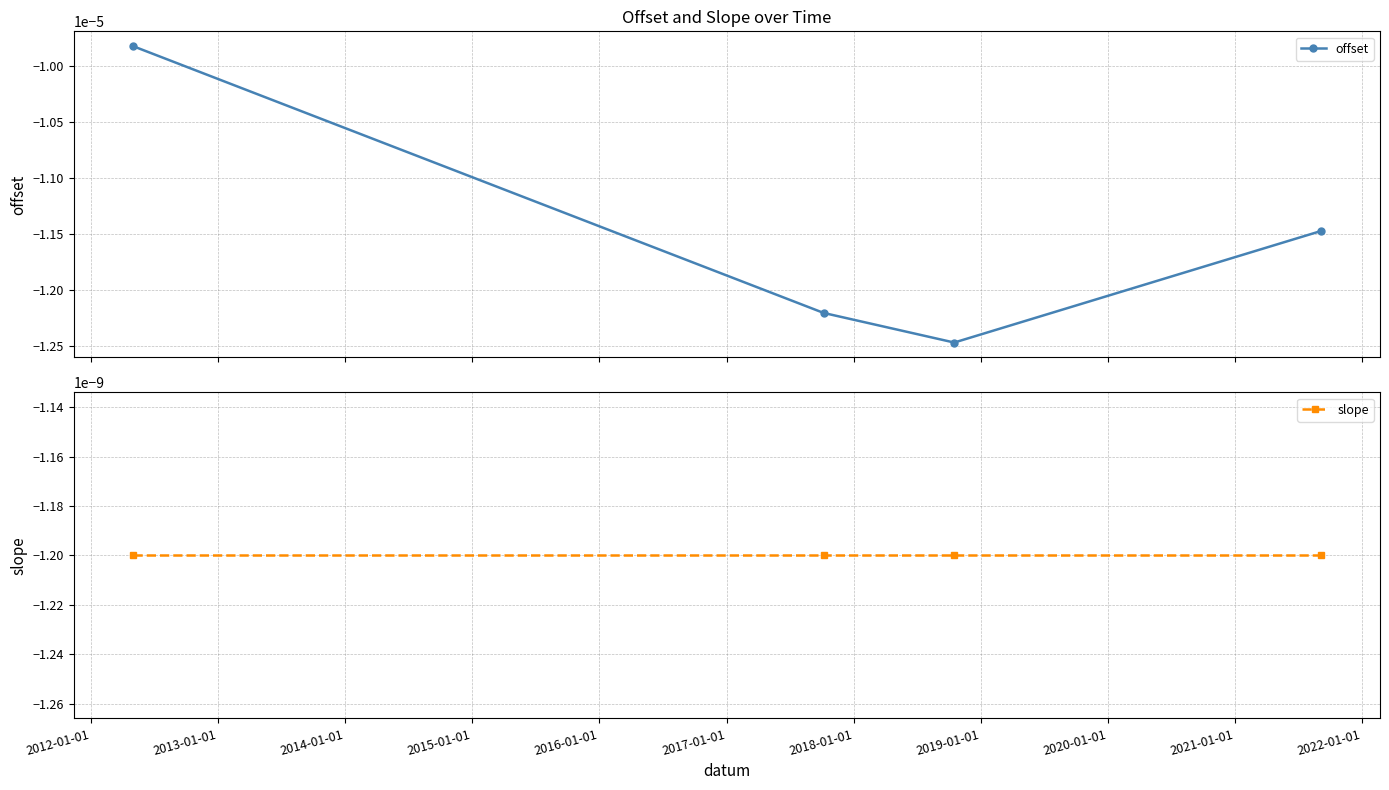

The offset series shows -0.0 at 2013-01-01. True or false?

True